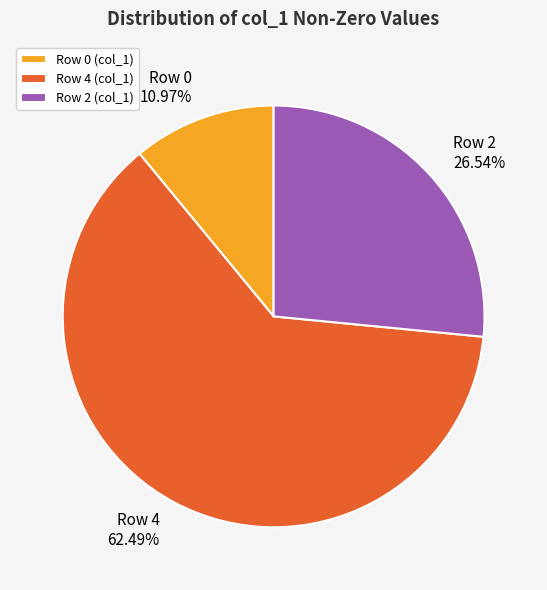

Which slice is the largest?

Row 4 (col_1)